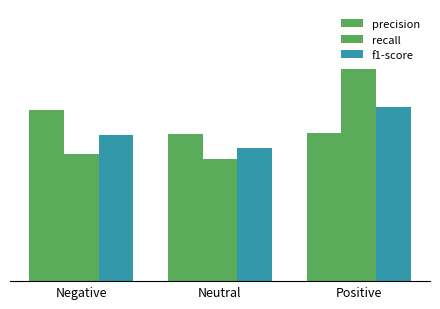

What is the lowest value of the recall series?

0.5